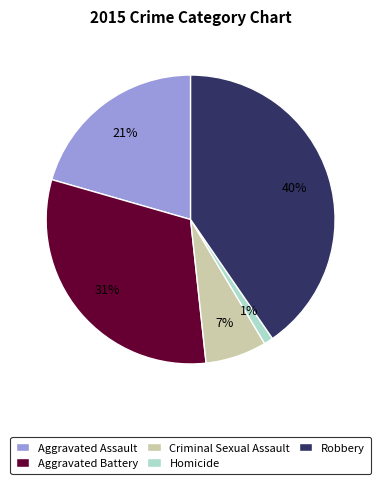

The Aggravated Assault slice represents 21% of the pie. True or false?

True